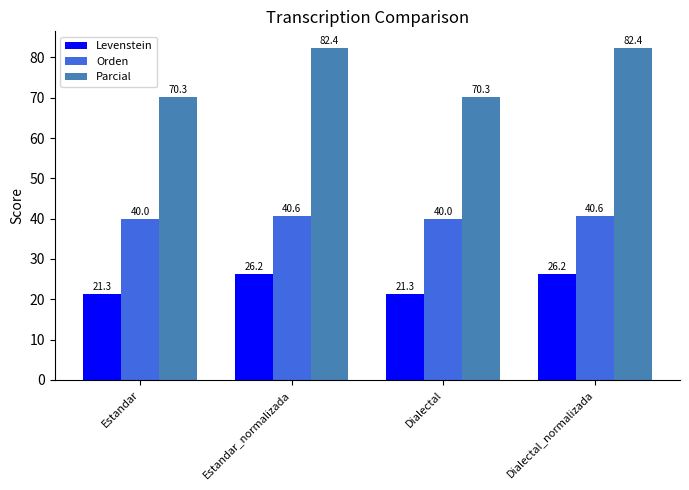

Which series has the largest total across all categories?

Parcial